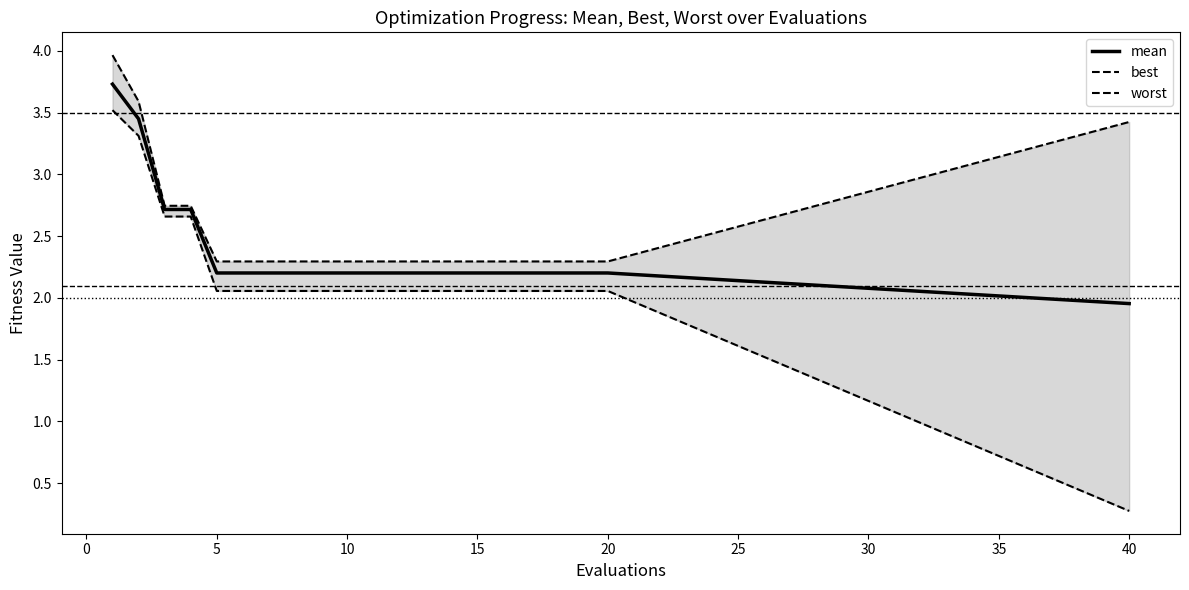

The value of mean at 10 is 2.2. True or false?

True